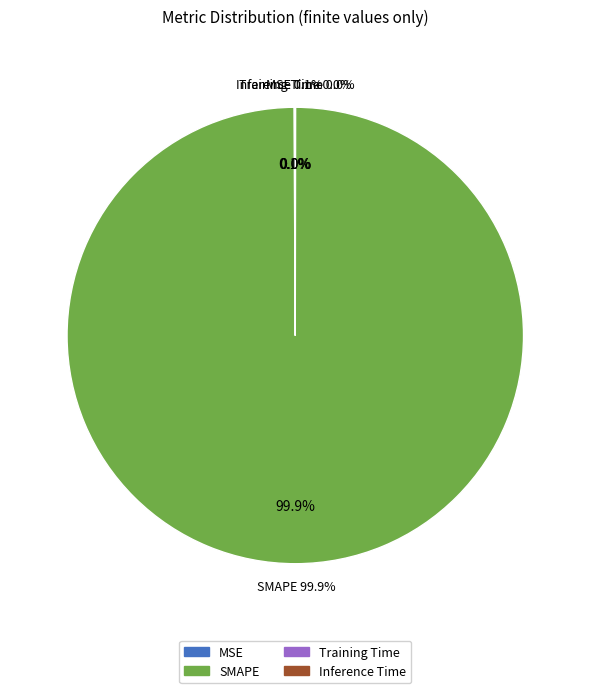

The SMAPE slice represents 99% of the pie. True or false?

False